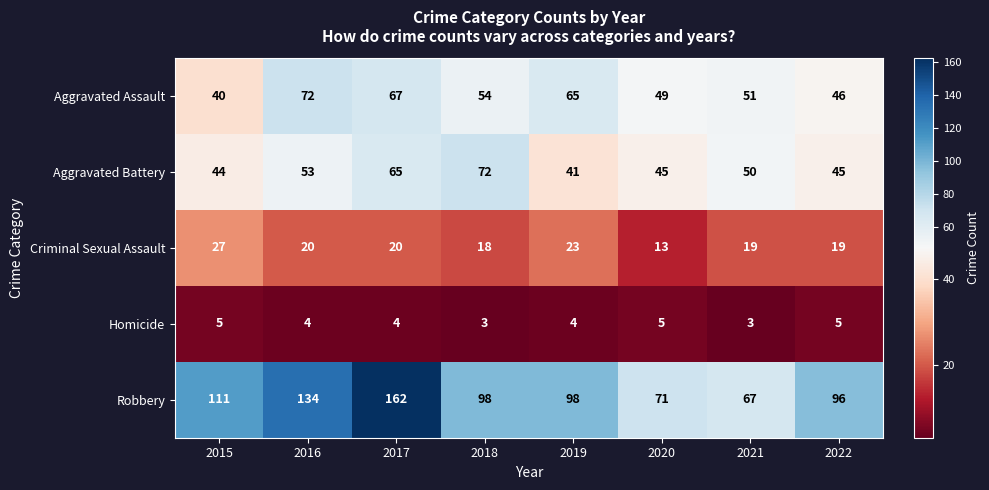

What is the total value across all series at 2022?

211